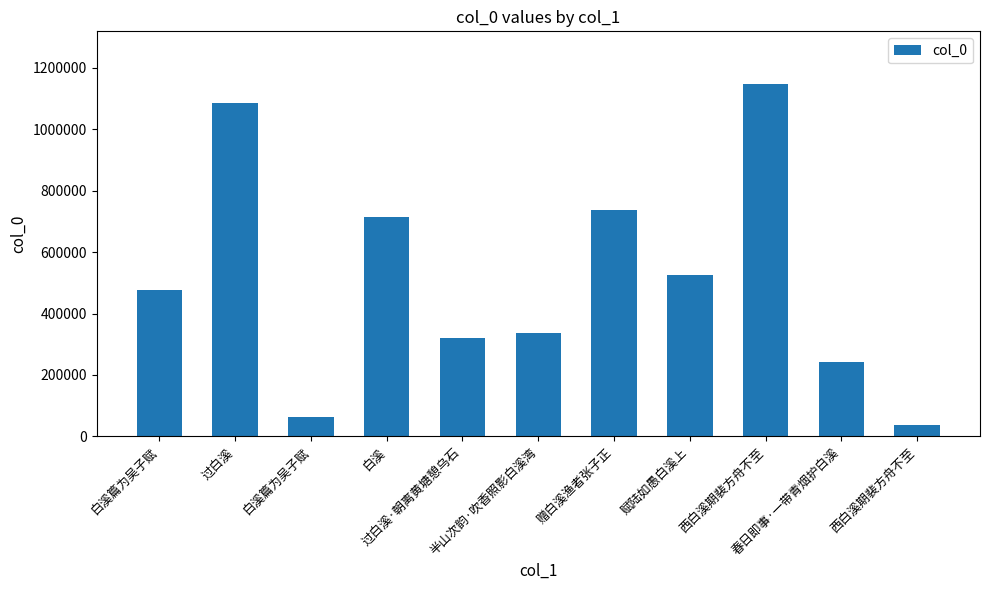

What is the difference between the maximum and minimum values?

1110402